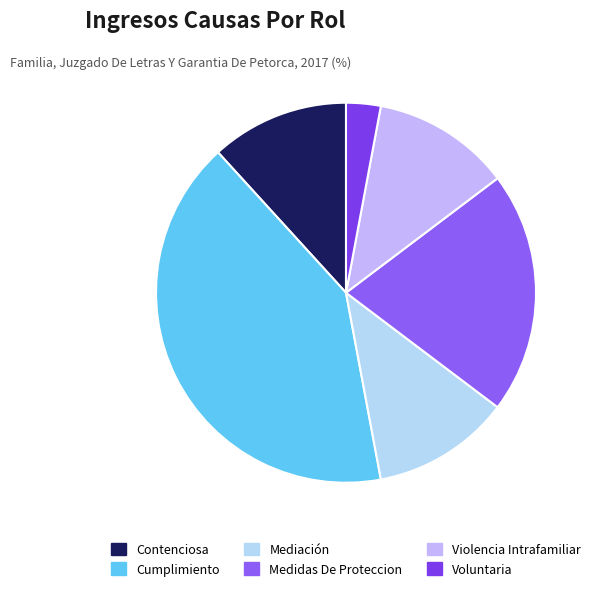

True or false: Violencia Intrafamiliar accounts for 12% of the total.

True